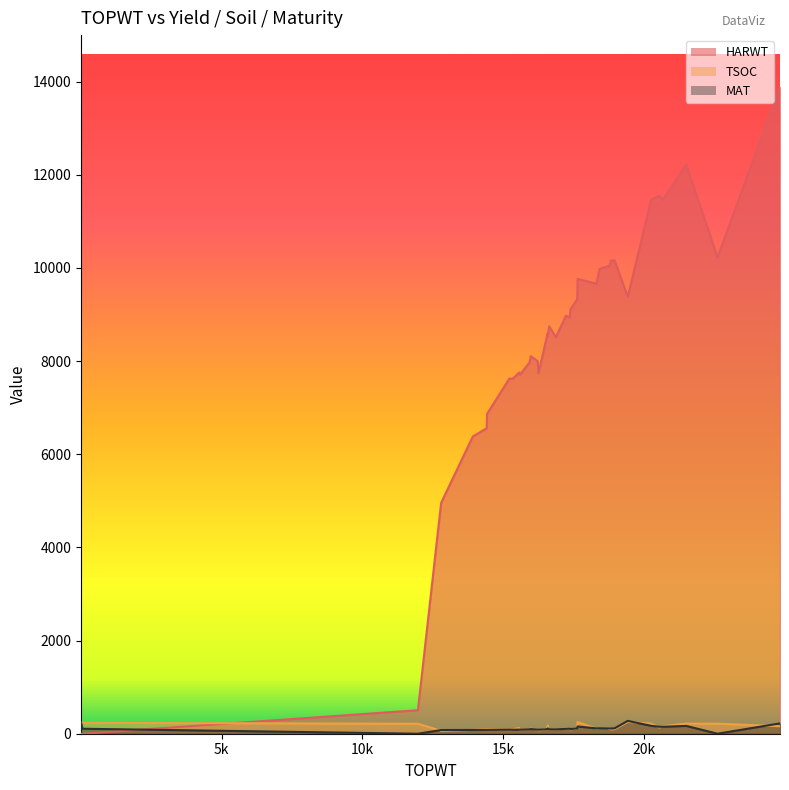

Between 5 and 22, which series saw the biggest shift?

HARWT